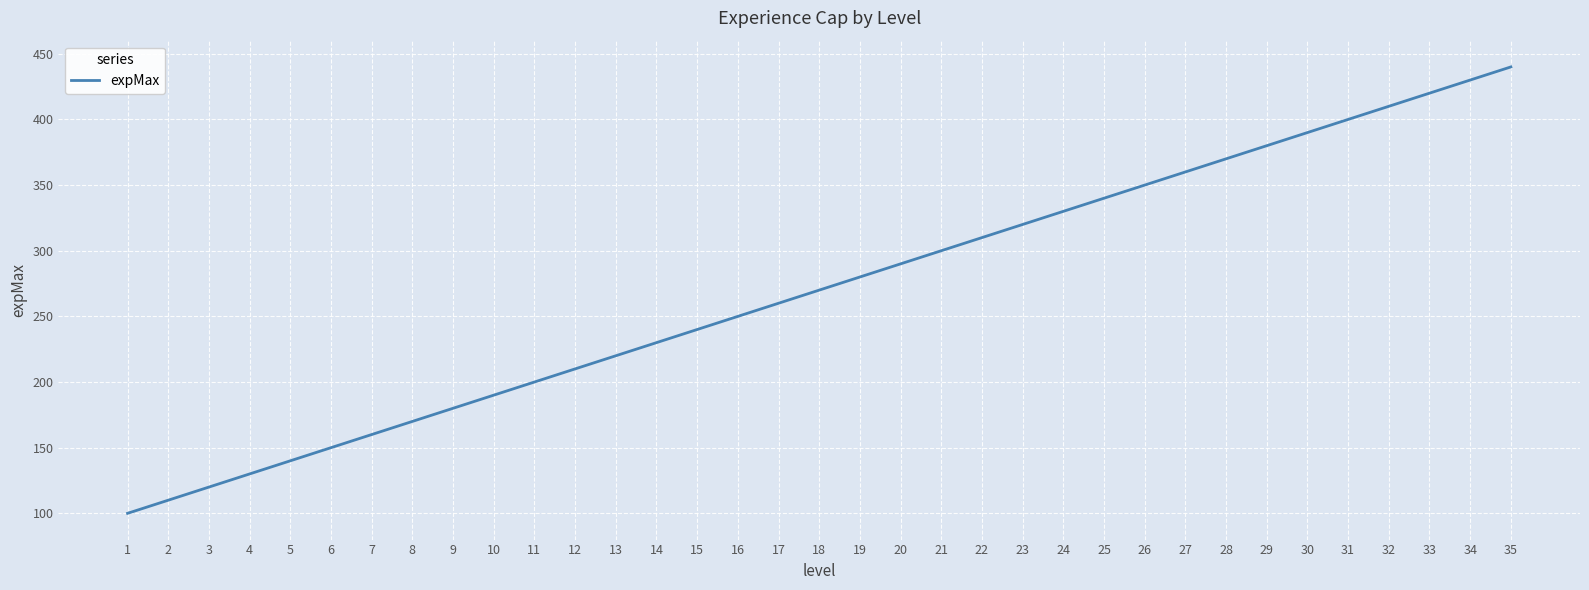

What is the minimum value shown in the chart?

100